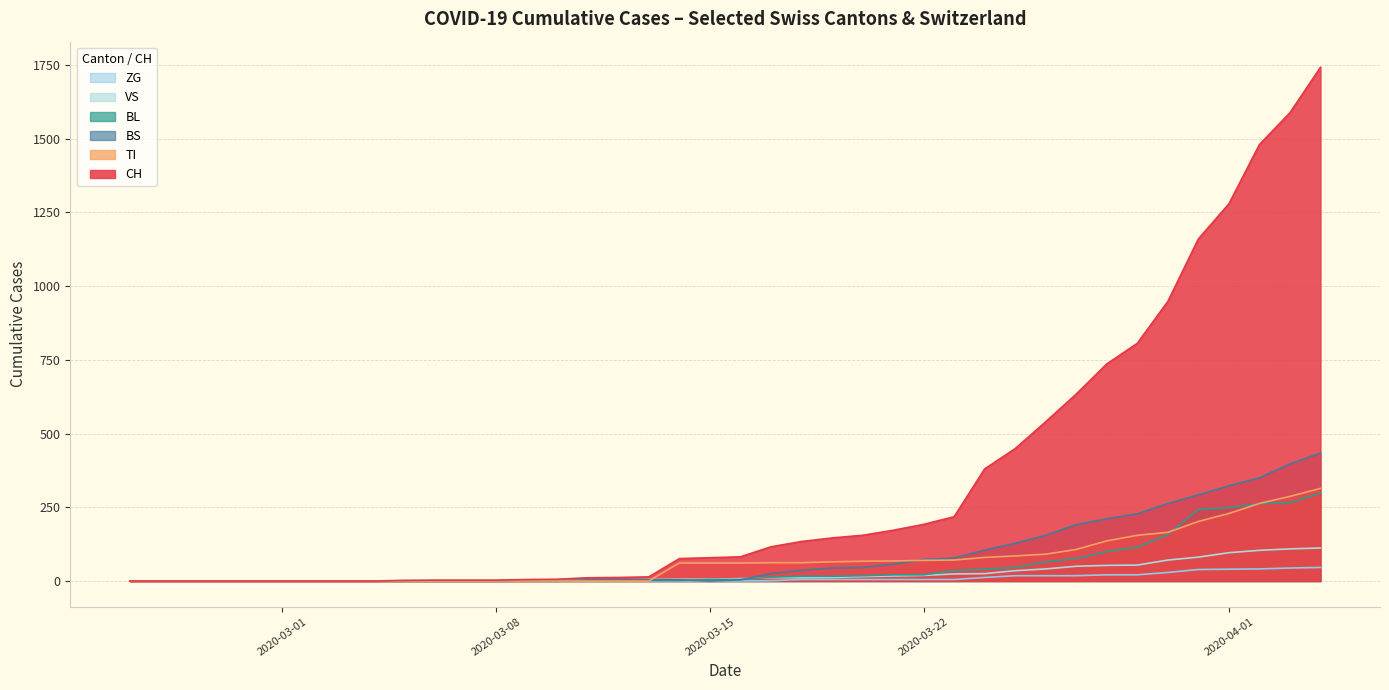

Does the chart display data point markers on the line(s)?

No